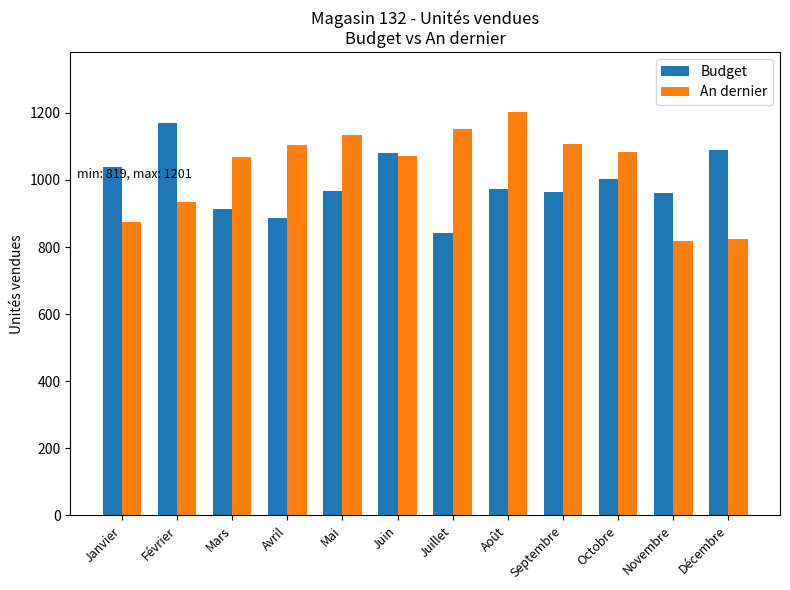

True or false: Budget has a value of 1255 at Avril.

False